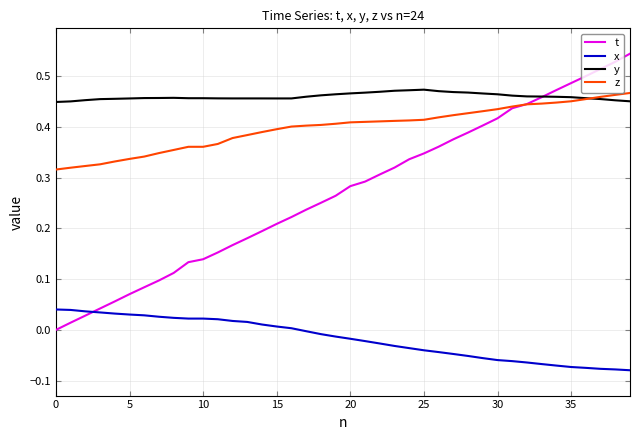

Which series has the largest range (max minus min)?

t